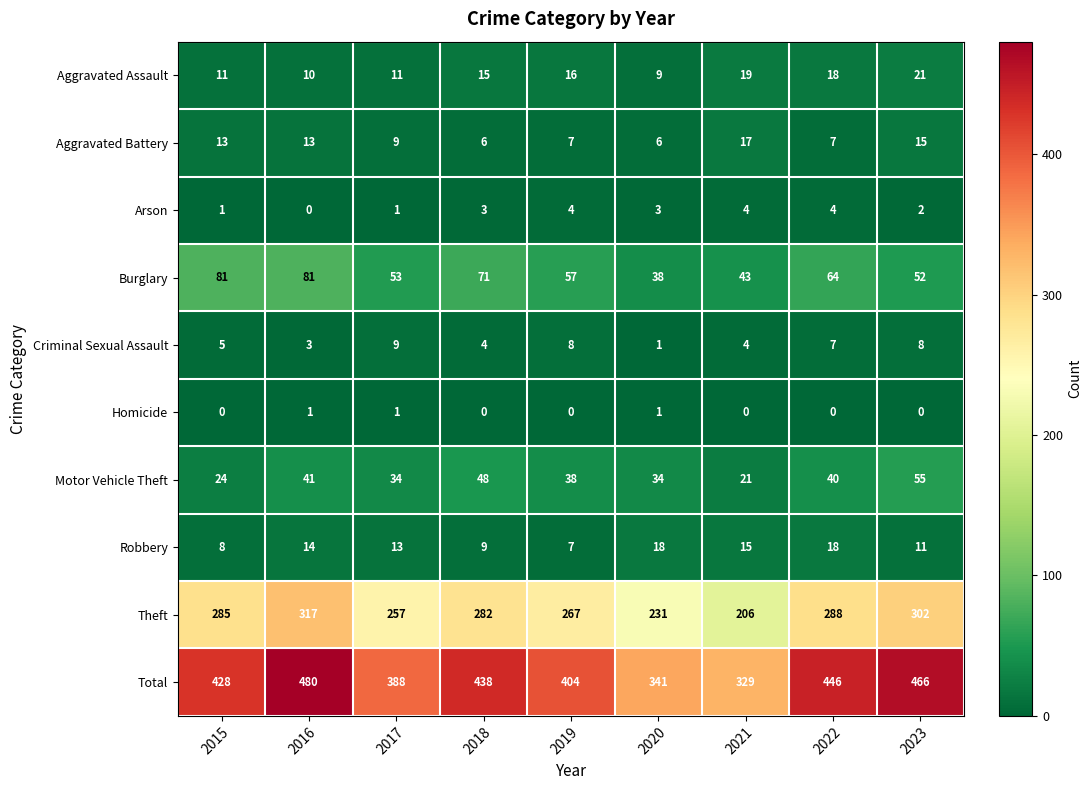

What is the spread (max minus min) of values at 2022?

446